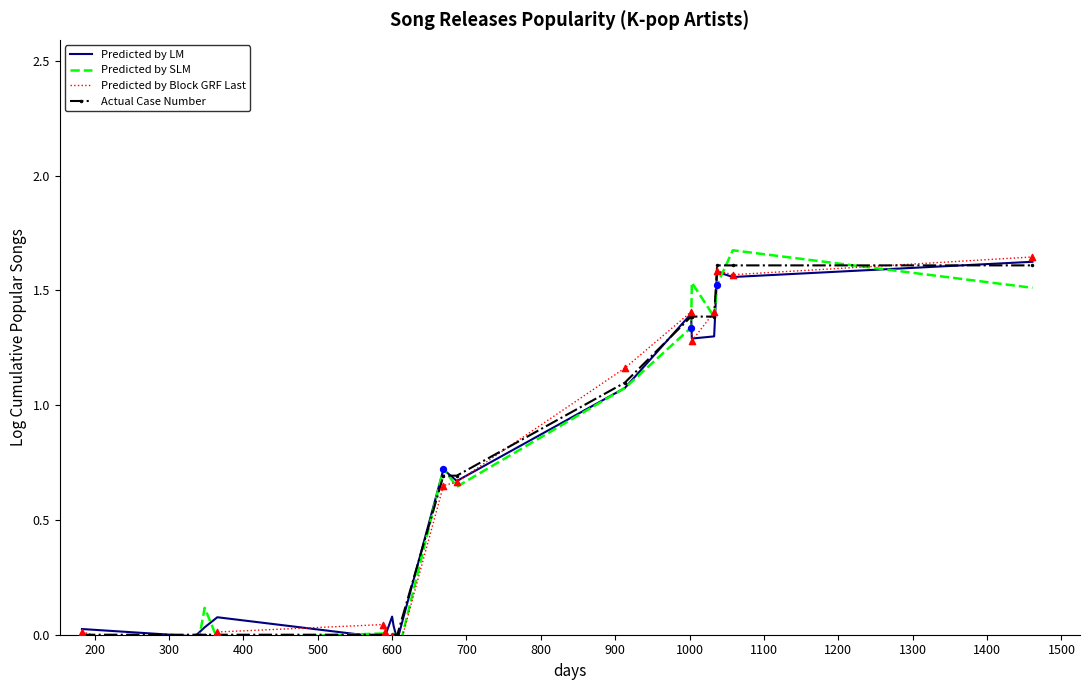

Is the value of Predicted by Block GRF Last at 500 greater than the value of Predicted by SLM at 1300?

No